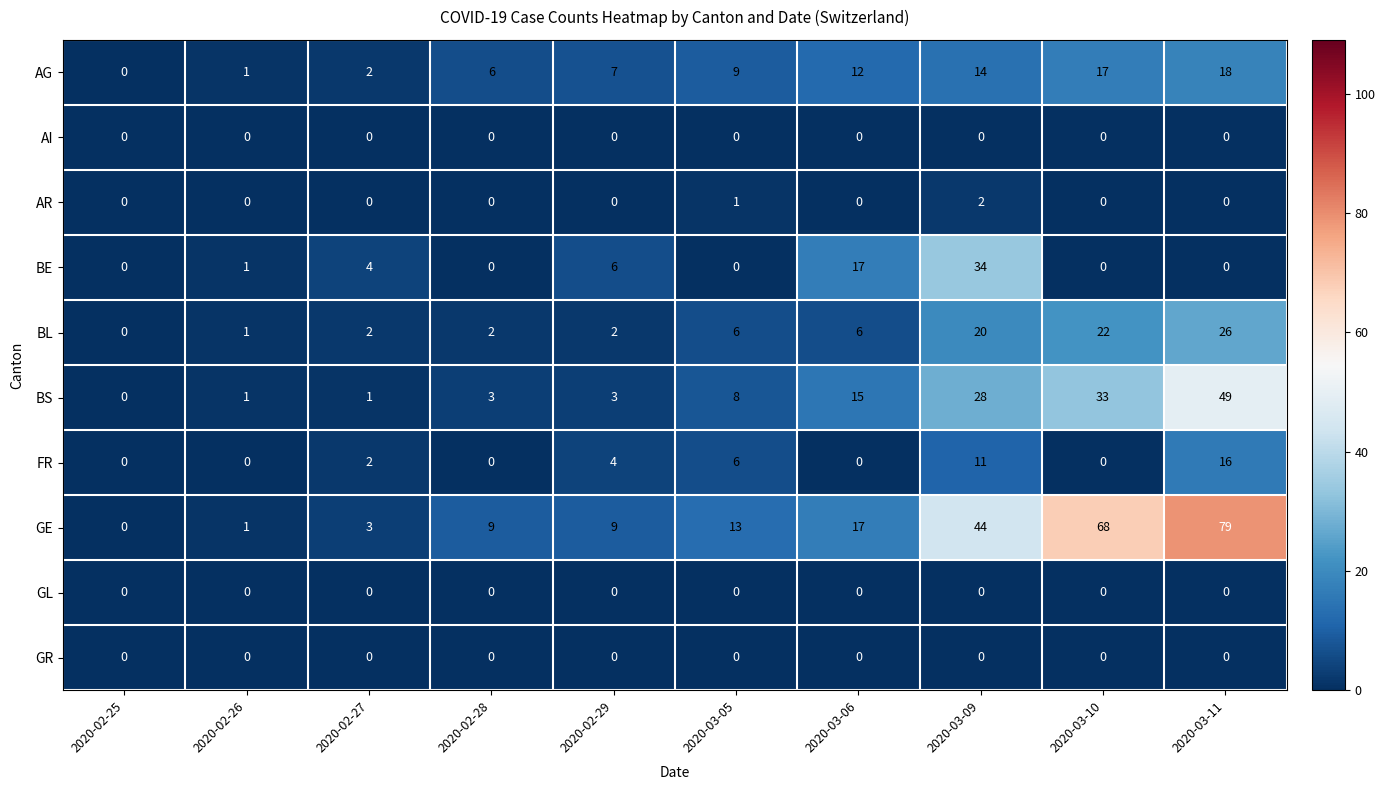

Which series has the widest spread of values?

GE